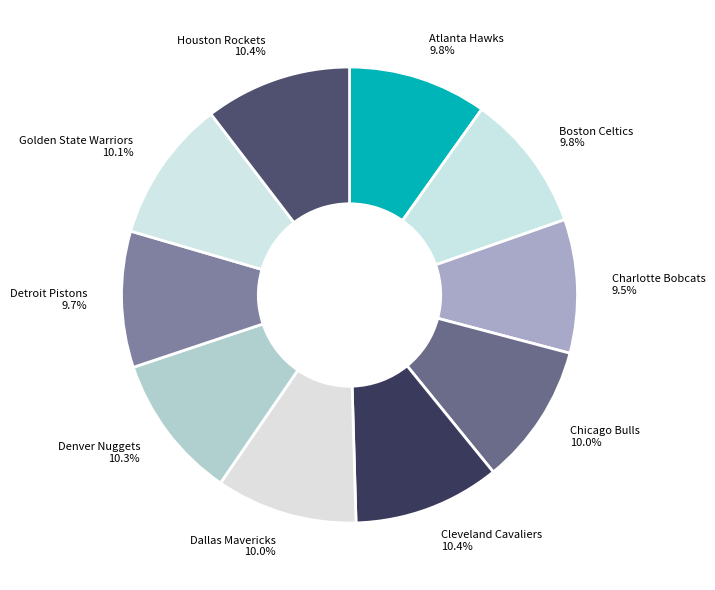

What percentage is the Denver Nuggets slice, to the nearest percent?

10%